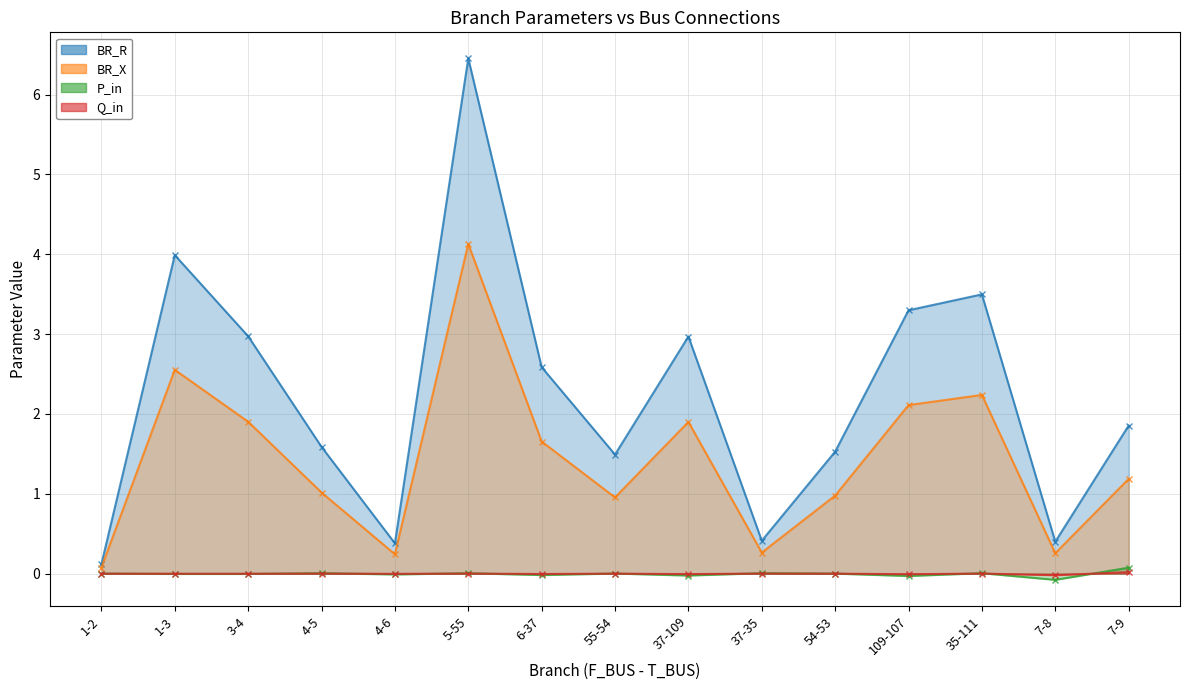

What is the average value of the BR_R series?

1.4